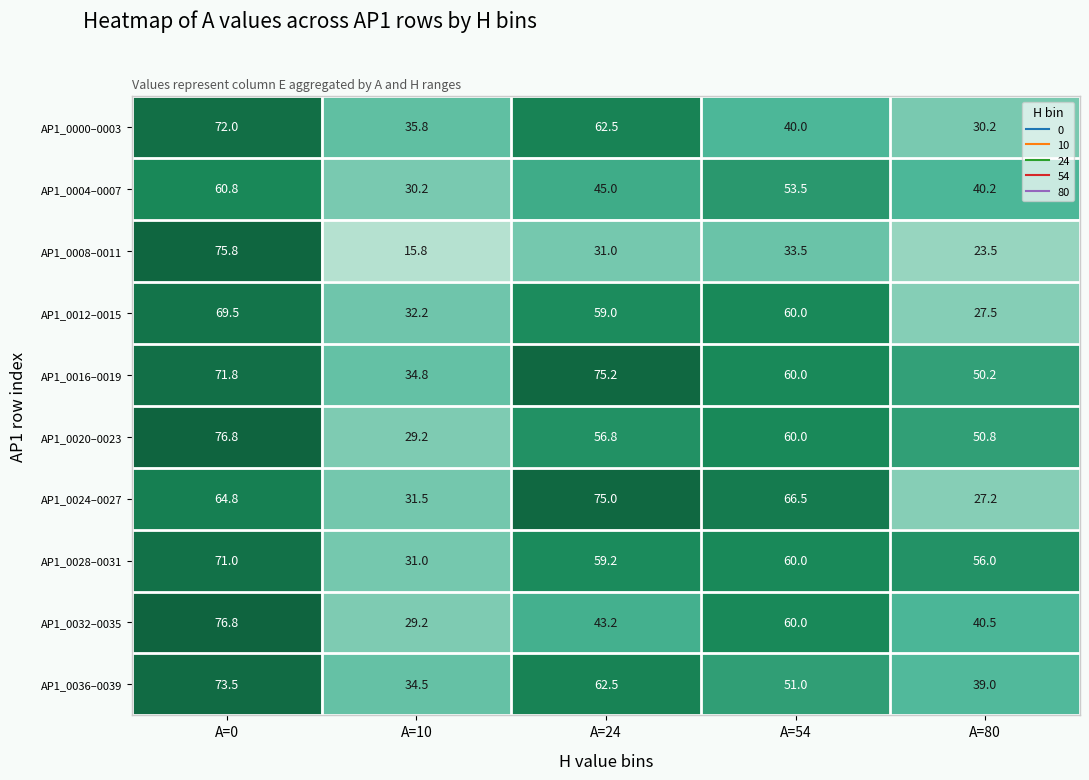

Which category has the lowest value across all series?

A=10